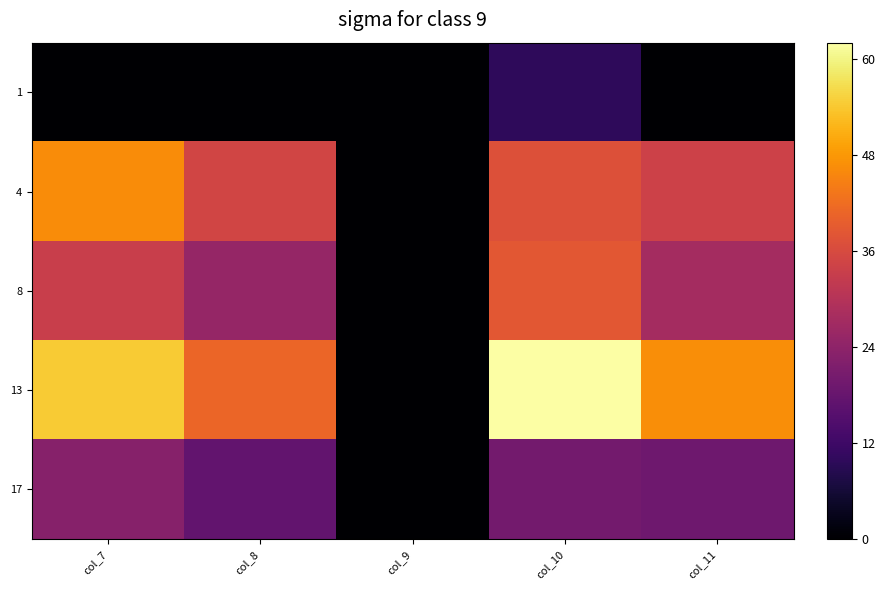

Count the number of data series in this chart.

5